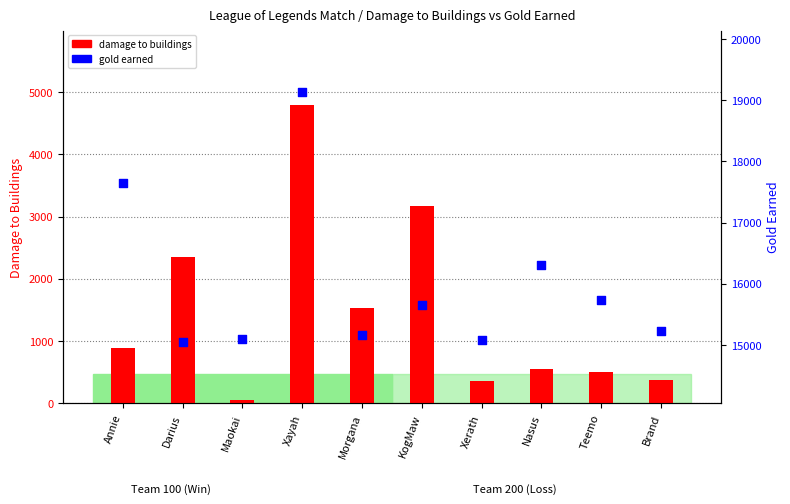

Which series contains the lowest Y value?

damage to buildings